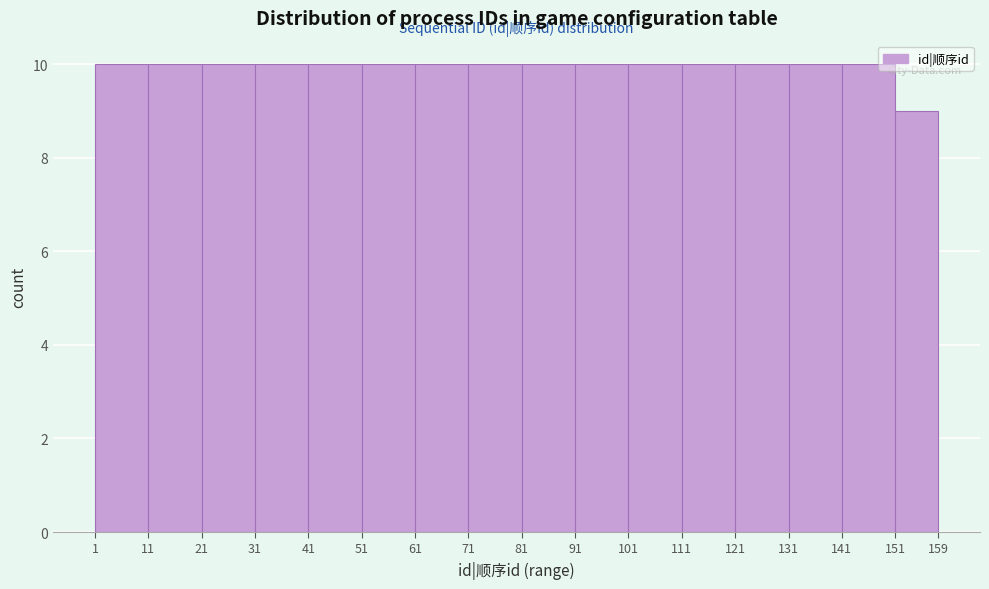

Reading left to right, list every bar in this chart as the range it spans on the x-axis followed by its height. The values are not printed on the chart, so give them approximately, as read against the axis.

1 to 11: 10
11 to 21: 10
21 to 31: 10
31 to 41: 10
41 to 51: 10
51 to 61: 10
61 to 71: 10
71 to 81: 10
81 to 91: 10
91 to 101: 10
101 to 111: 10
111 to 121: 10
121 to 131: 10
131 to 141: 10
141 to 151: 10
151 to 159: 9